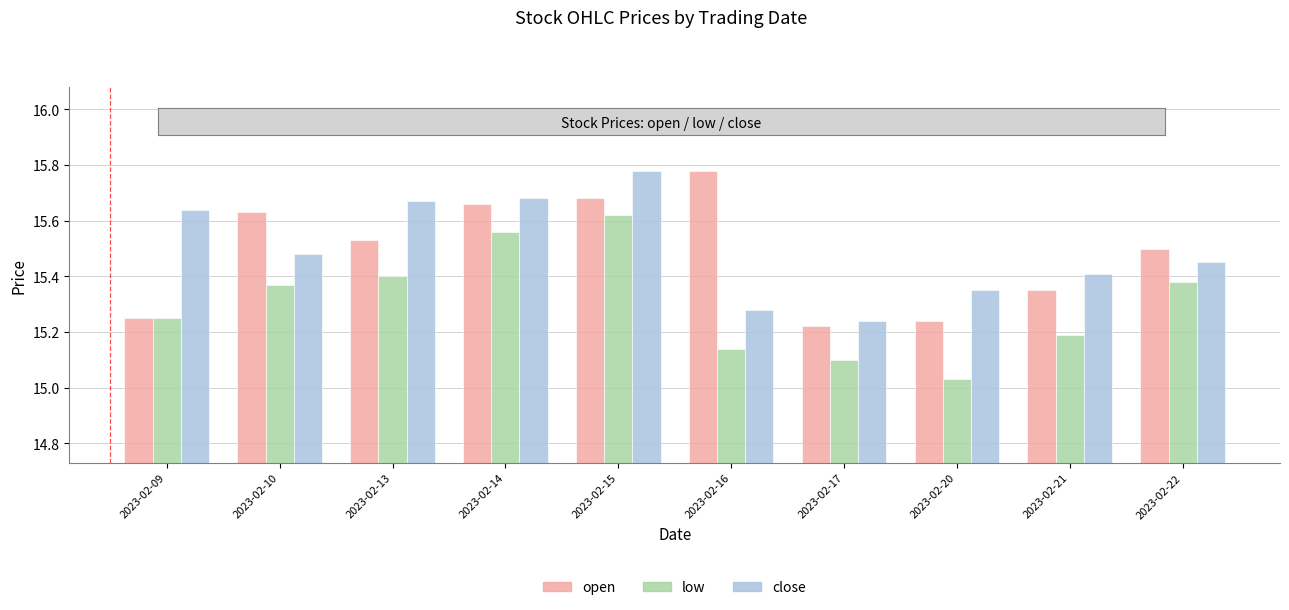

The low series shows 6.5 at 2023-02-13. True or false?

False